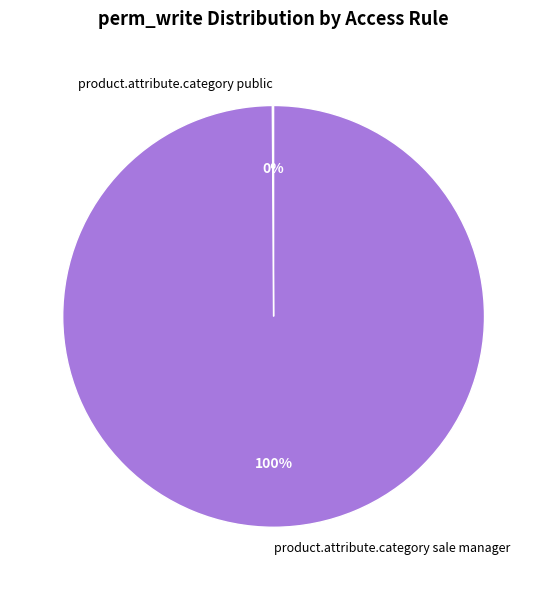

To the nearest percent, what percentage of the pie is product.attribute.category sale manager?

100%